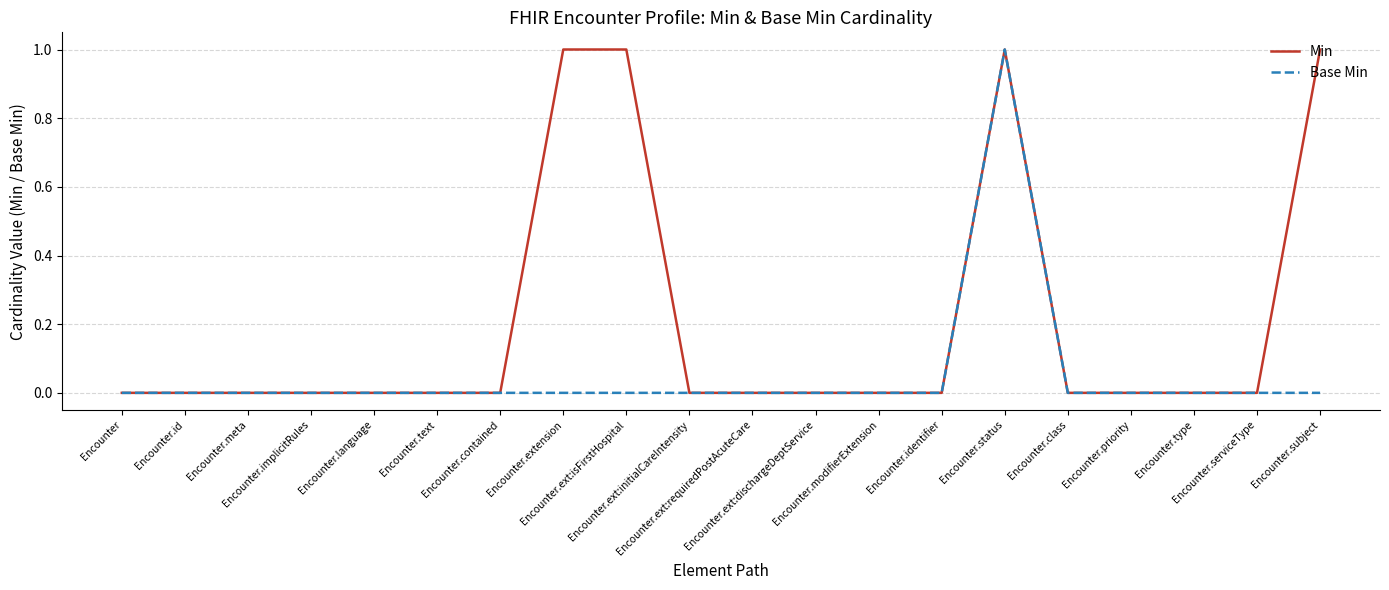

List the series in order of their overall mean, lowest first.

Base Min, Min